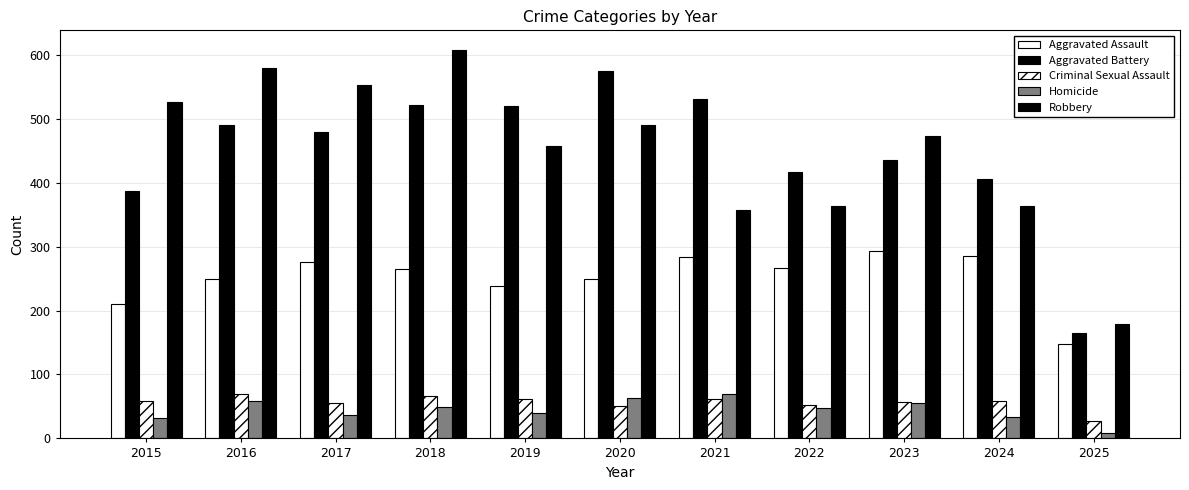

How many categories are shown in the chart?

11